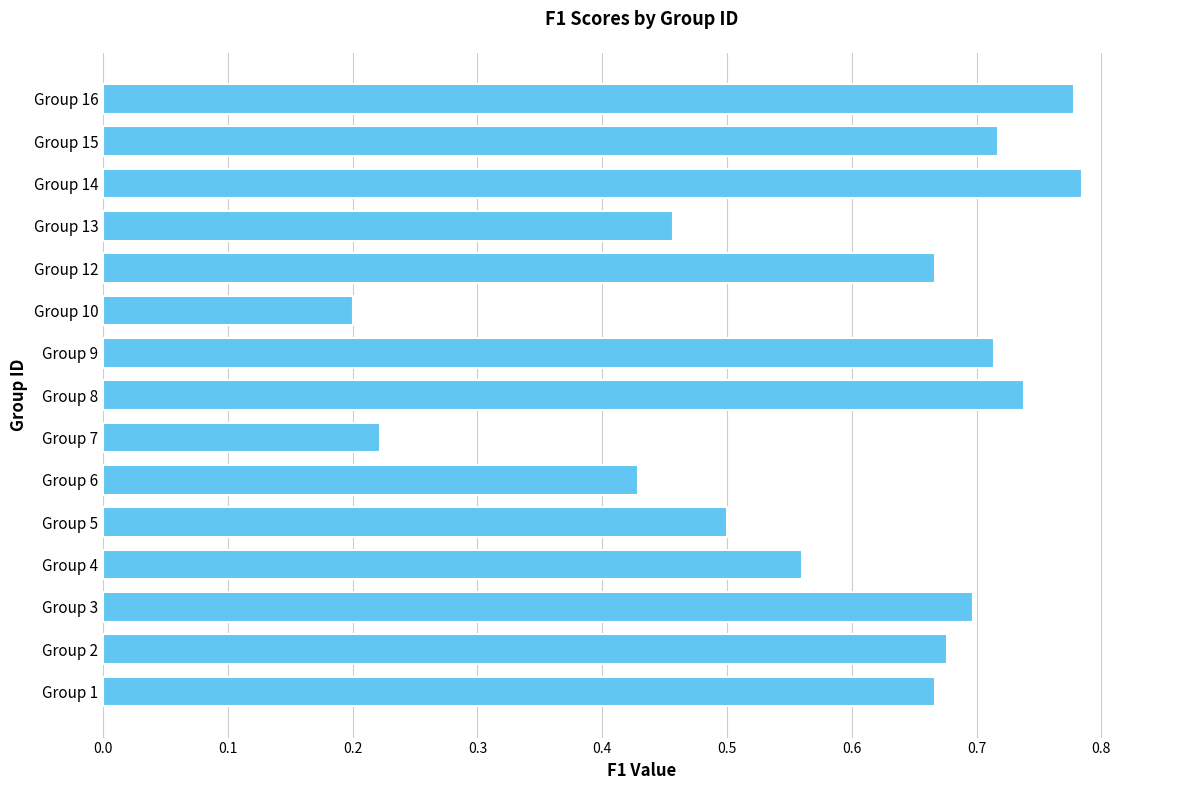

How many bars are there in total?

15